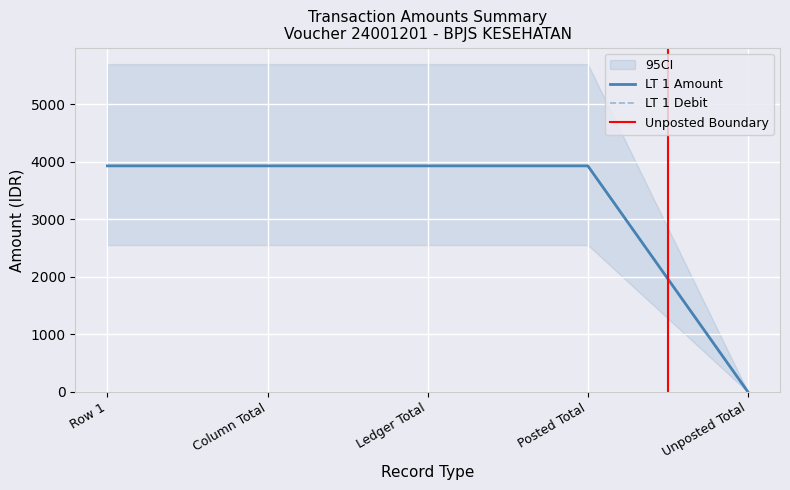

Rank the series by their maximum value, from lowest to highest.

LT 1 Amount, LT 1 Debit